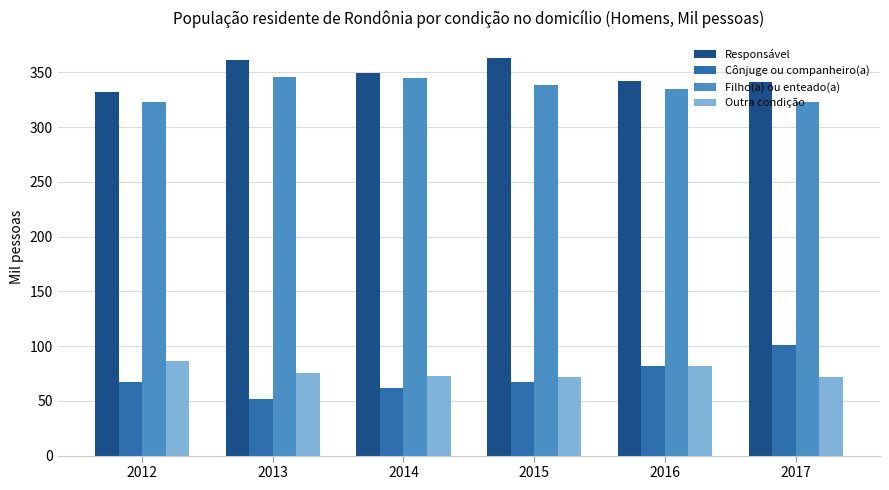

At which label does Cônjuge ou companheiro(a) reach its minimum?

2013